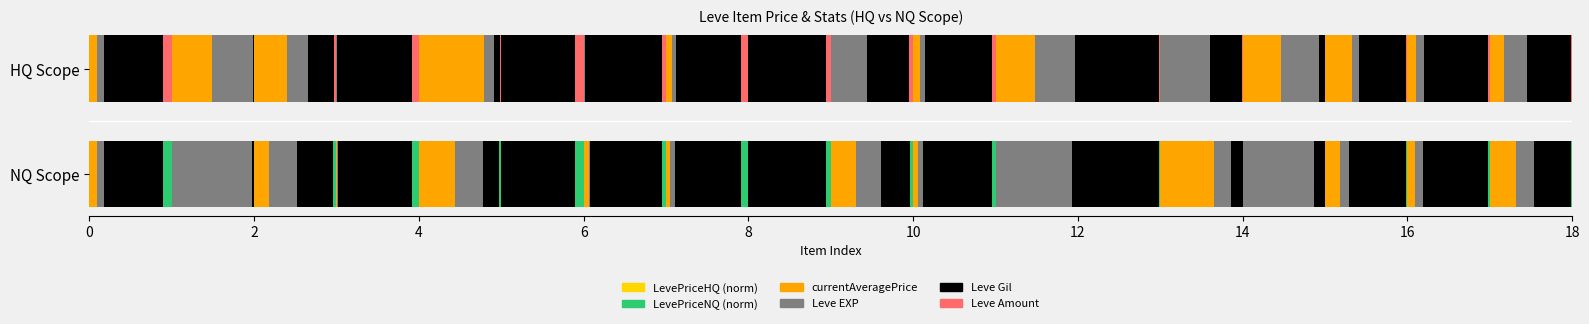

What is the value of the LevePriceHQ bar at the 12th from the left?

0.5